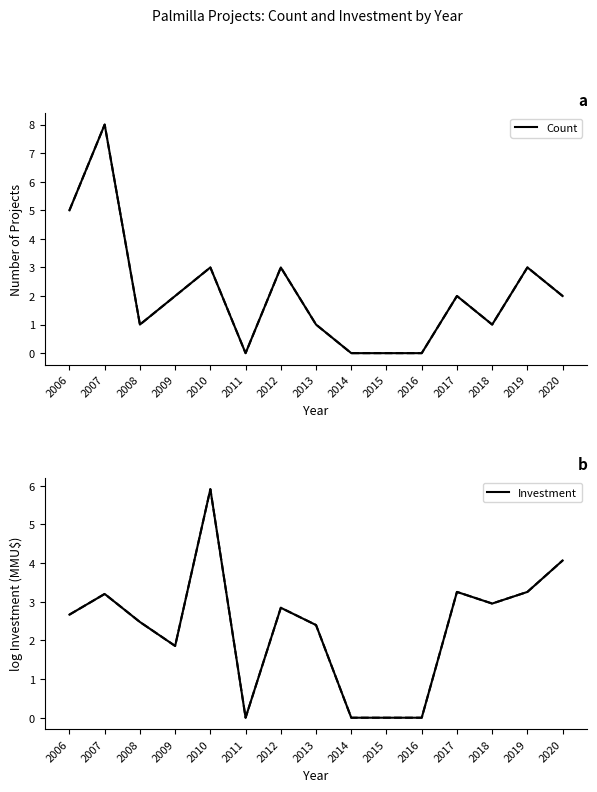

After their last crossing, which series has the higher values: Count or Investment?

Investment